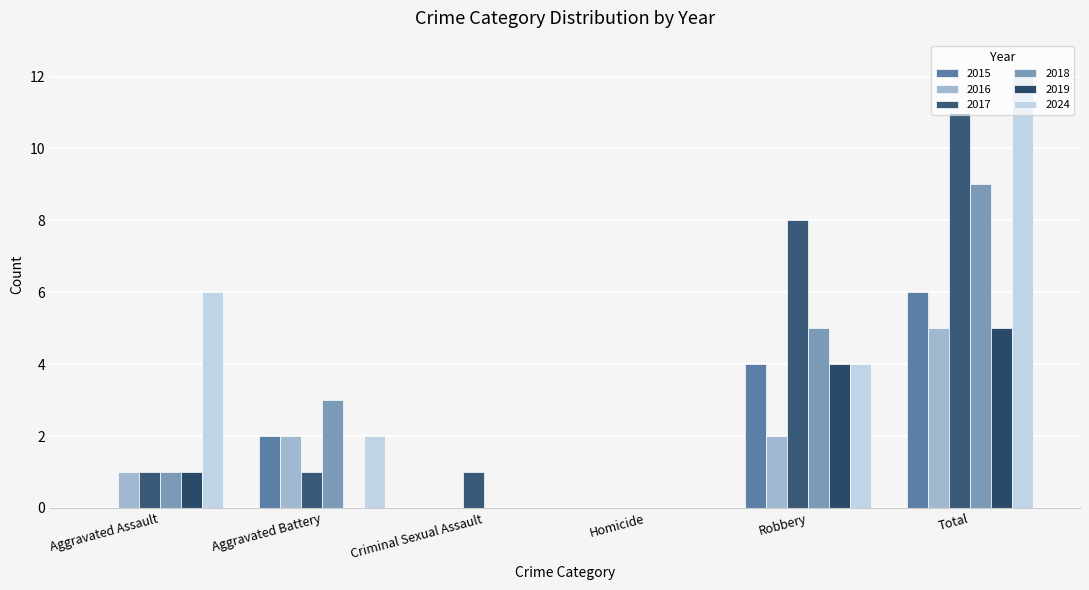

What is the sum of all 2016 values?

10